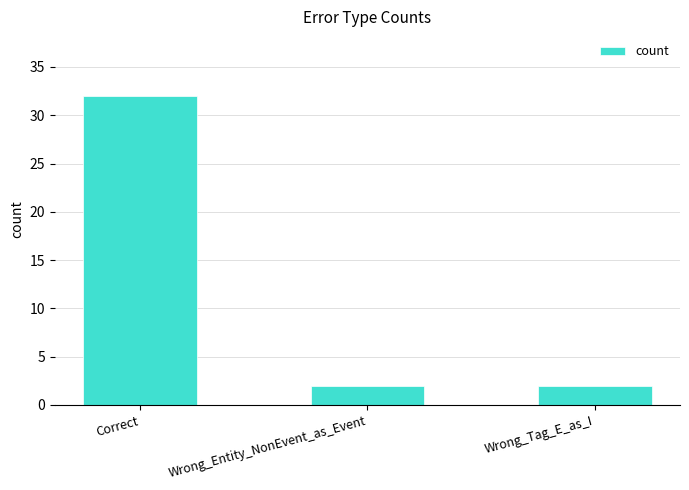

Is it true that the value at Correct is 20?

False